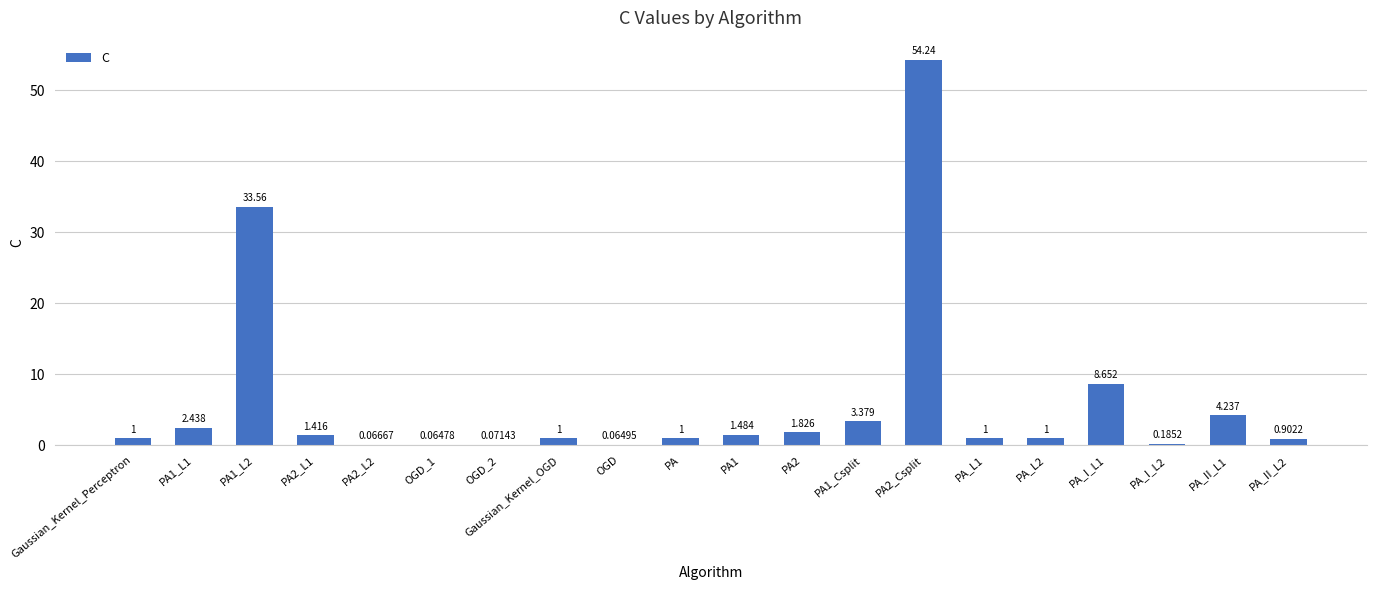

Are the bars horizontal?

No